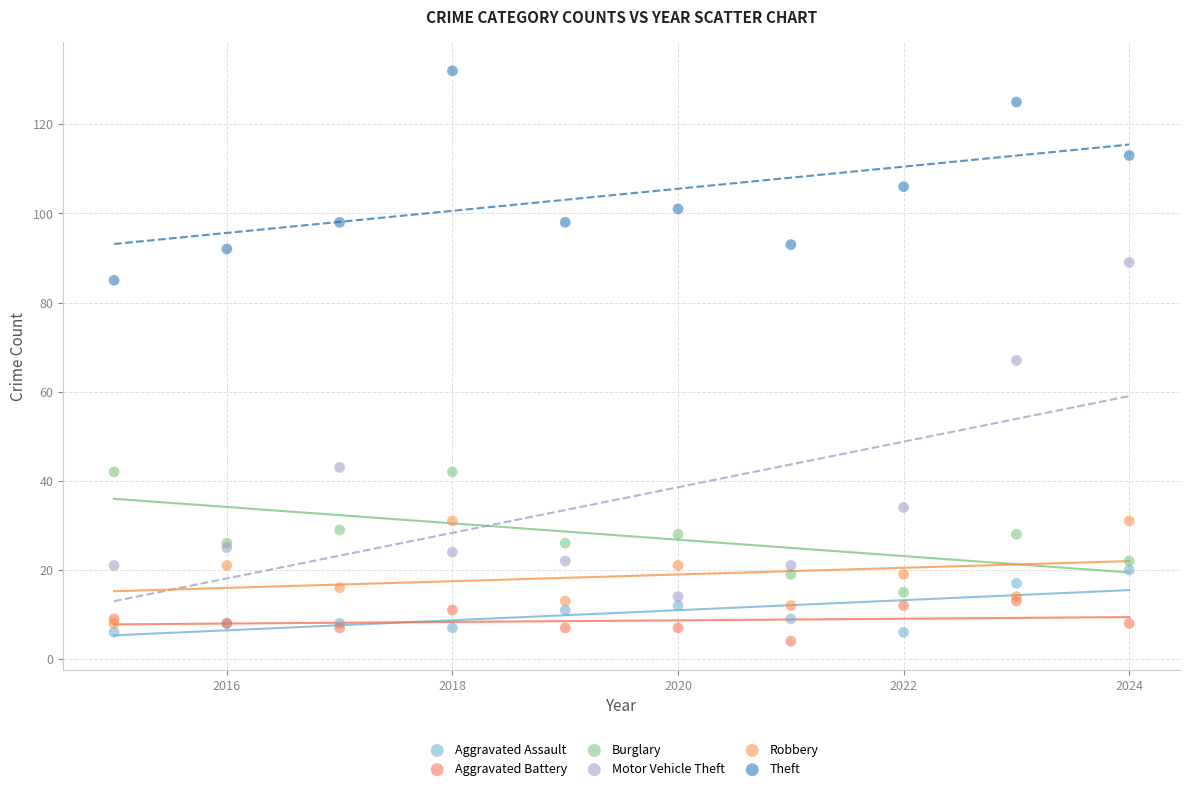

In the Theft series, what Y value is closest to 108?

106